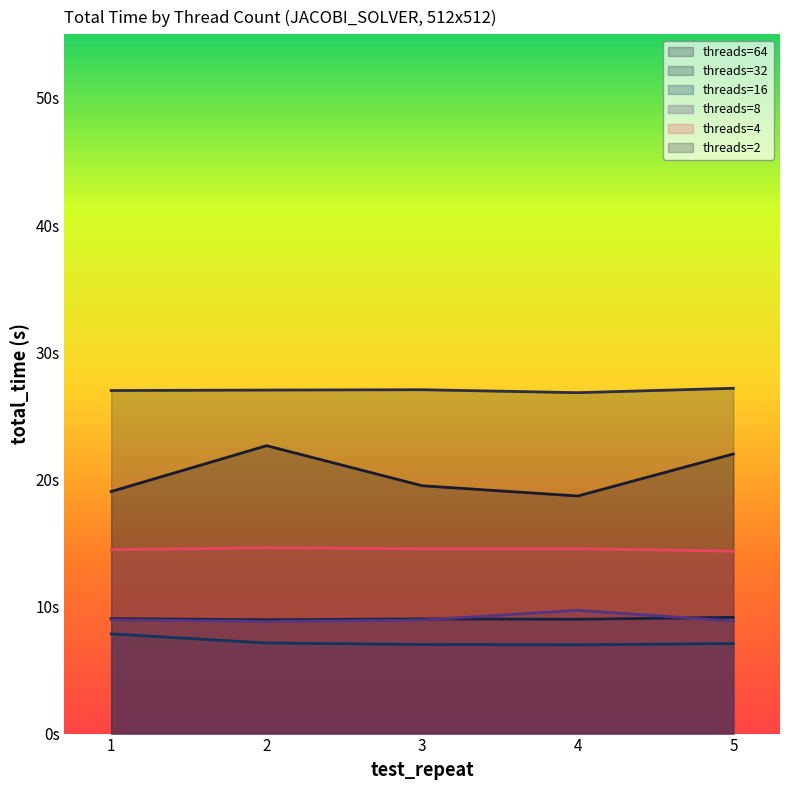

The value of threads=8 at 4 is 17.4. True or false?

False